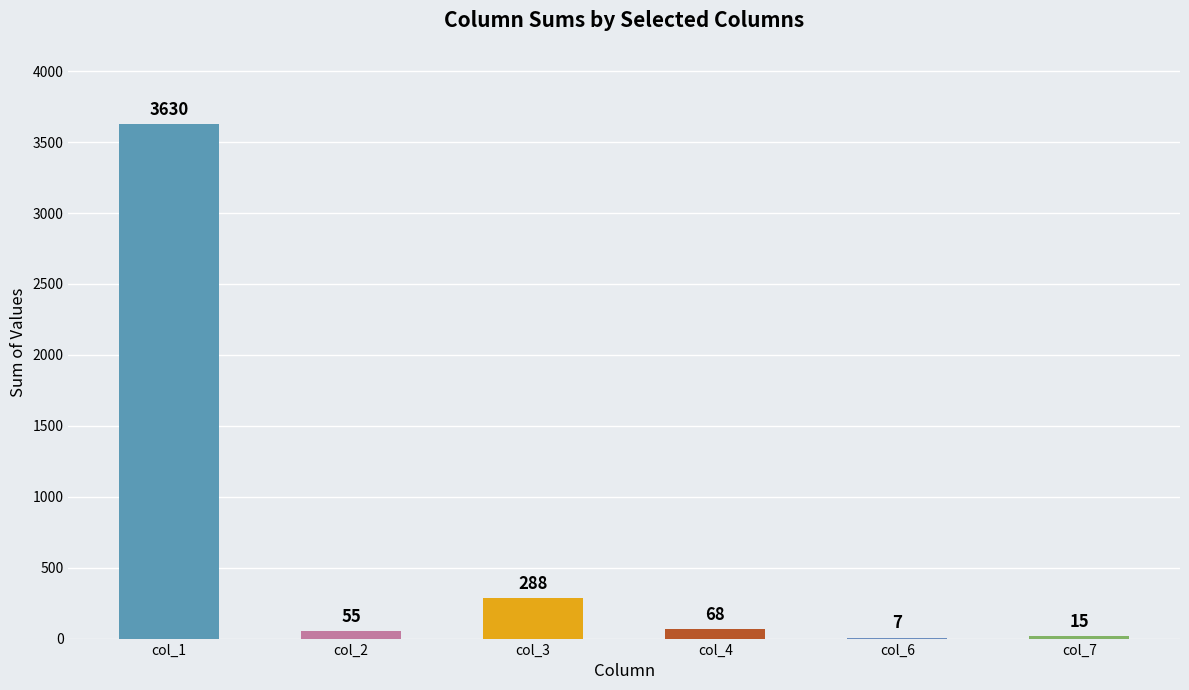

What are all the series names shown in the legend?

col_1, col_2, col_3, col_4, col_6, col_7